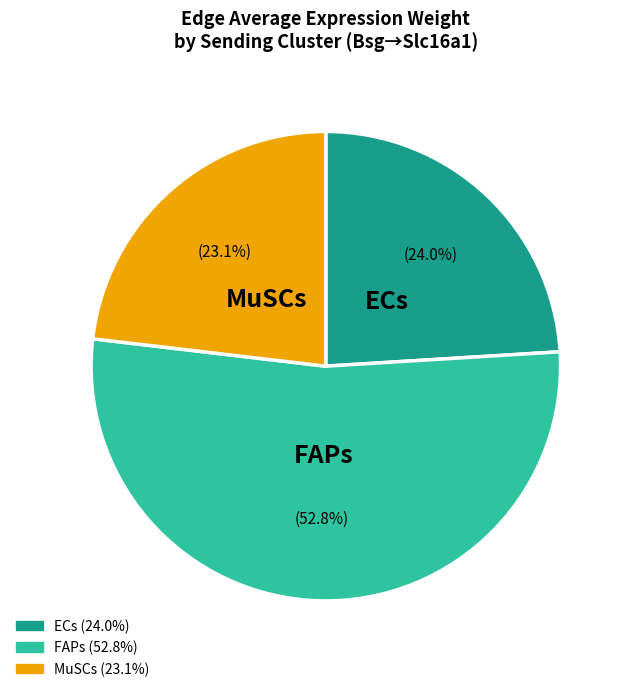

Which category has the smallest portion of the pie?

MuSCs